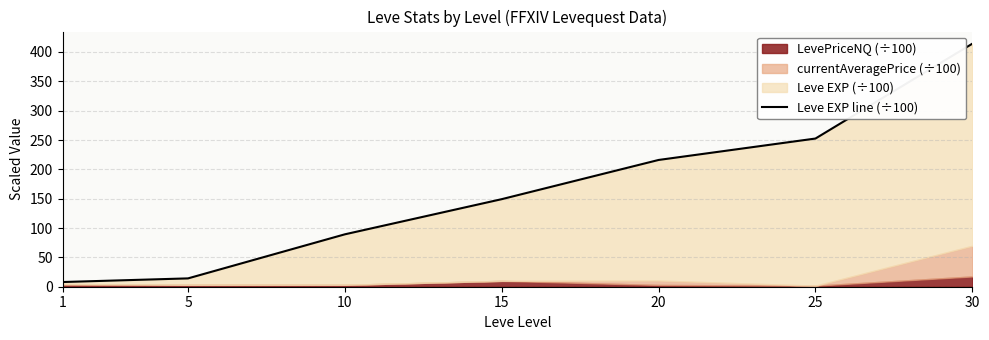

At which label is the value closest to 211?

20